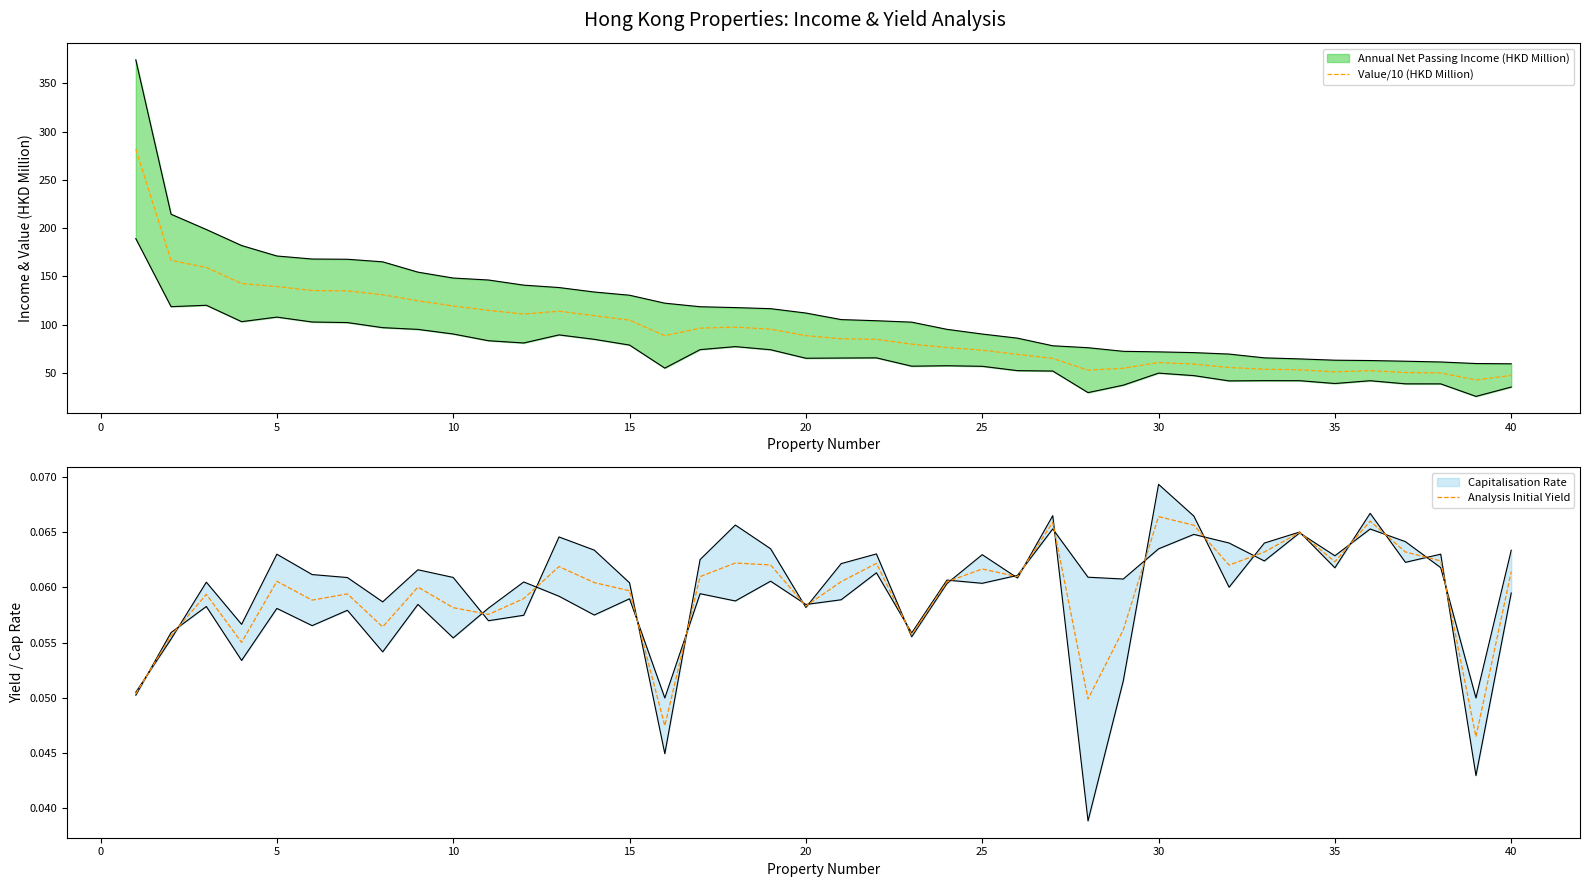

What is the lowest value of the Value/10 (HKD Million) series?

42.7